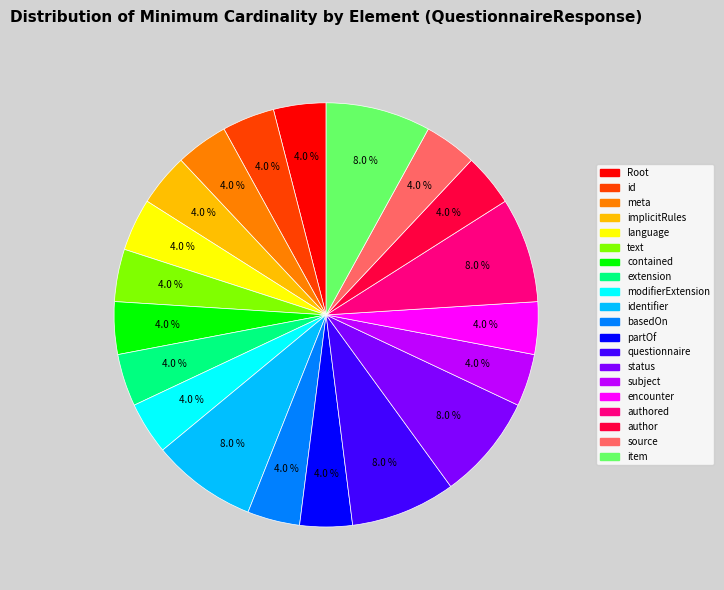

Is there a majority slice in this chart?

No